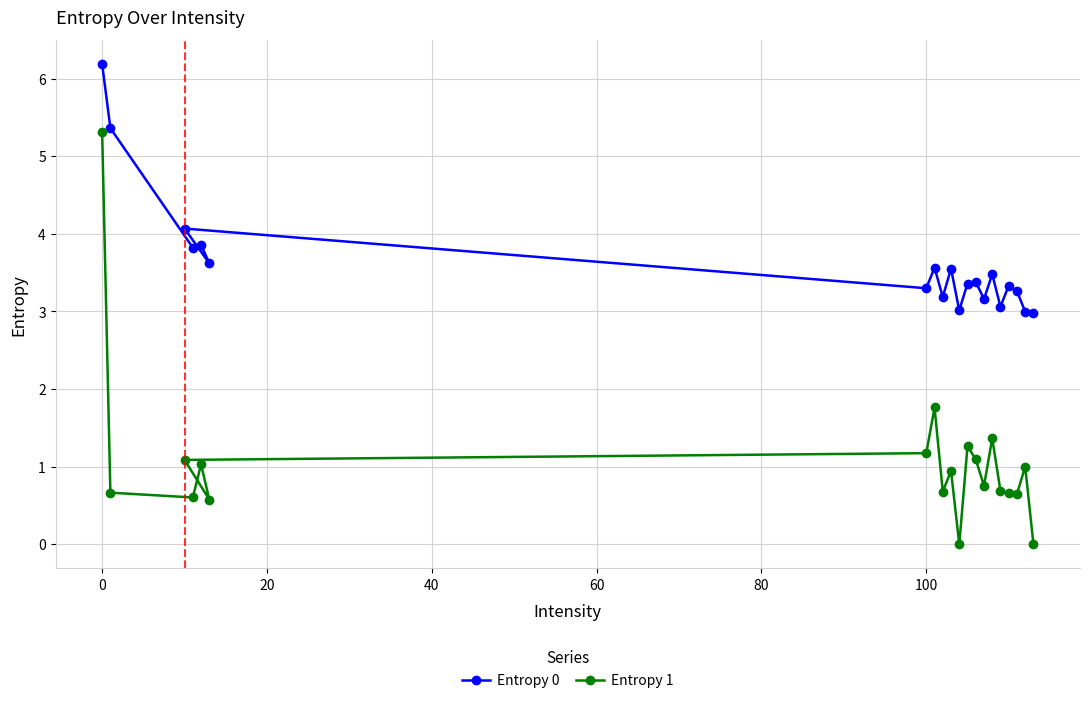

Which series has the widest spread of values?

Entropy 1